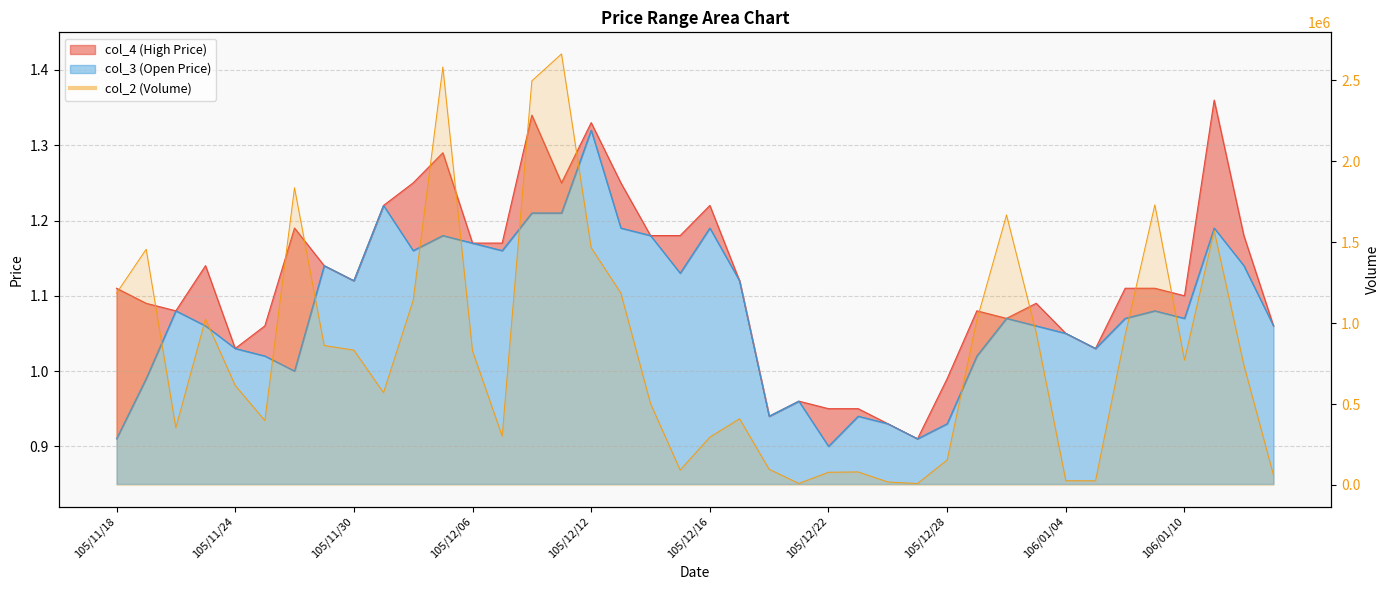

What is the average value of the col_3 series?

1.1